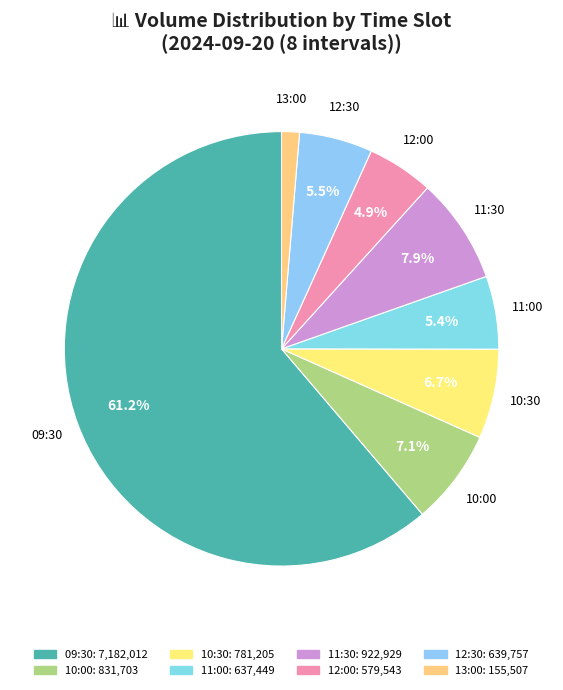

Does any single category account for the majority?

Yes